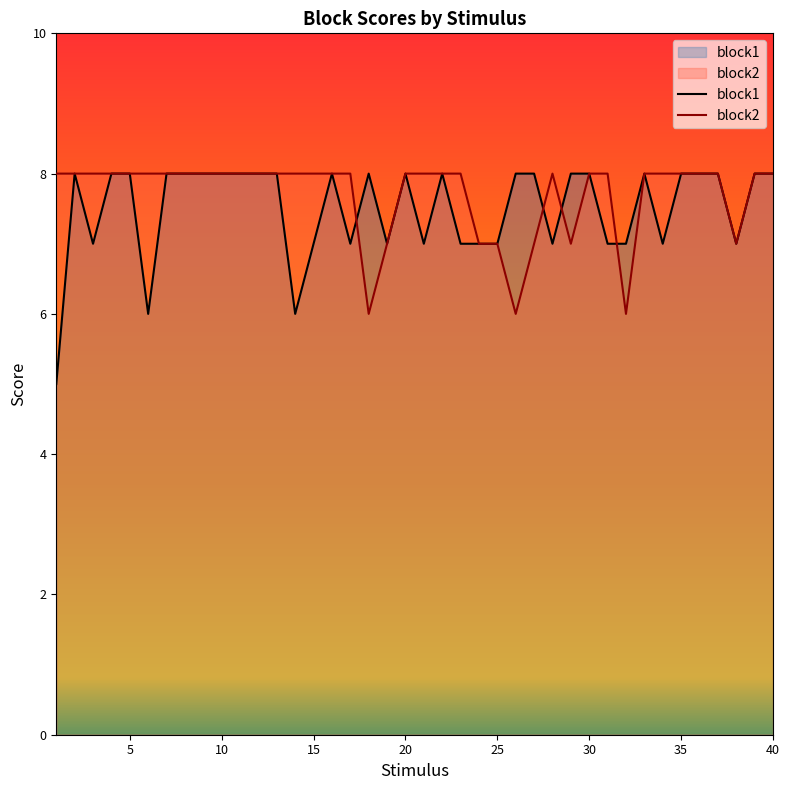

True or false: block2 has more than 1 interior local peaks.

False